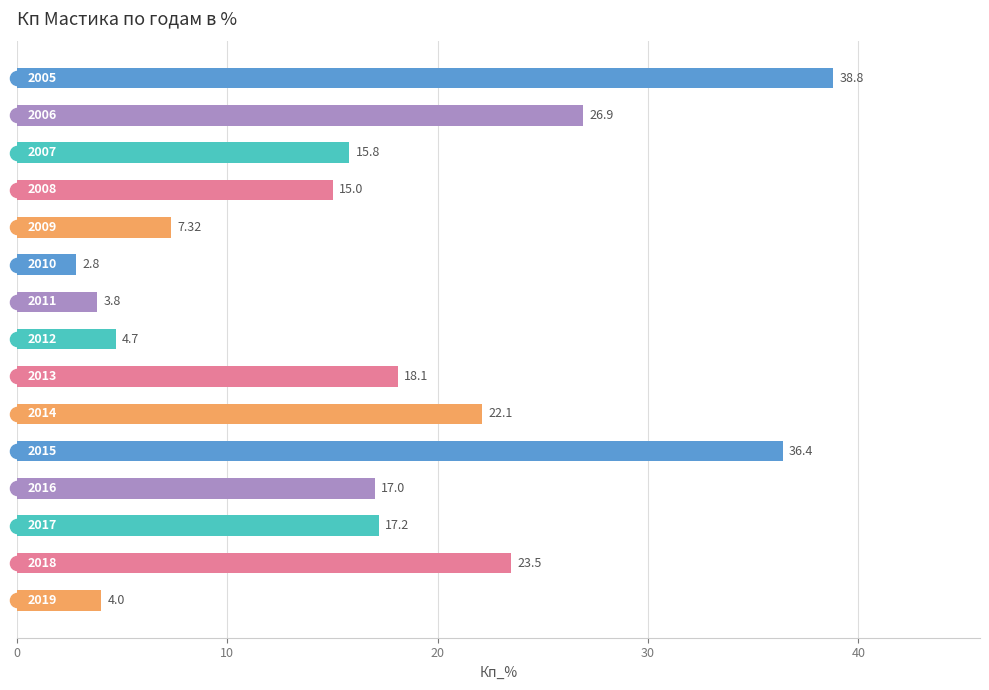

What is the difference between the maximum and second lowest values?

35.0